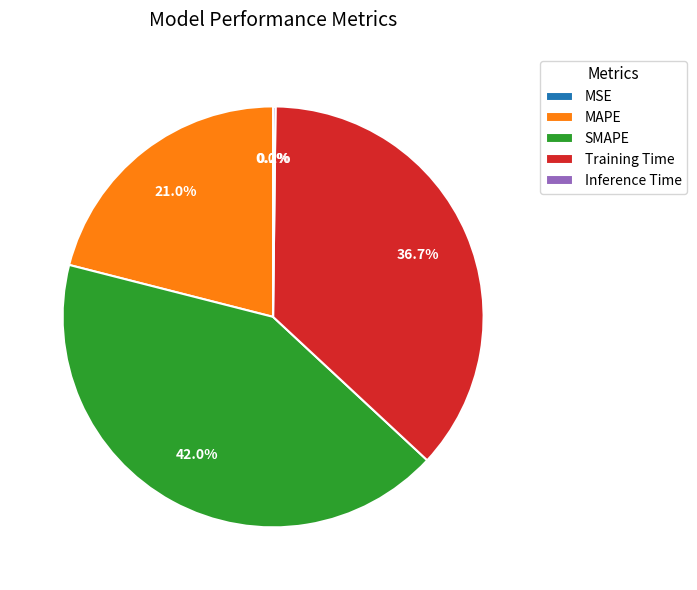

Combined, what portion of the pie is SMAPE and Training Time?

78.8%